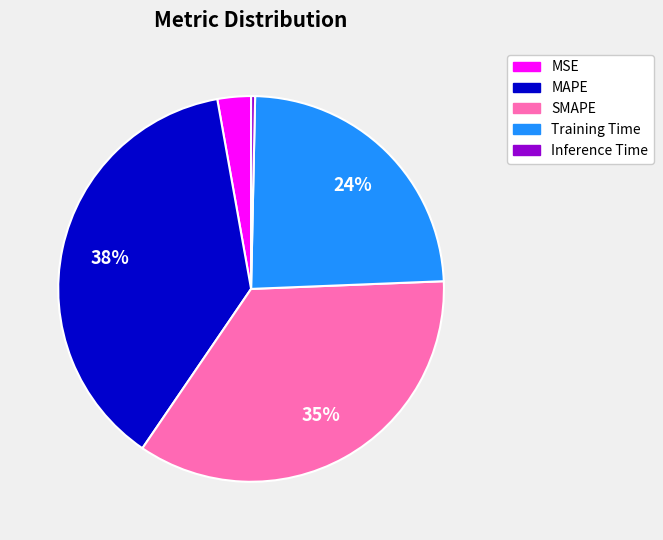

Which has a higher value, MAPE or Training Time?

MAPE